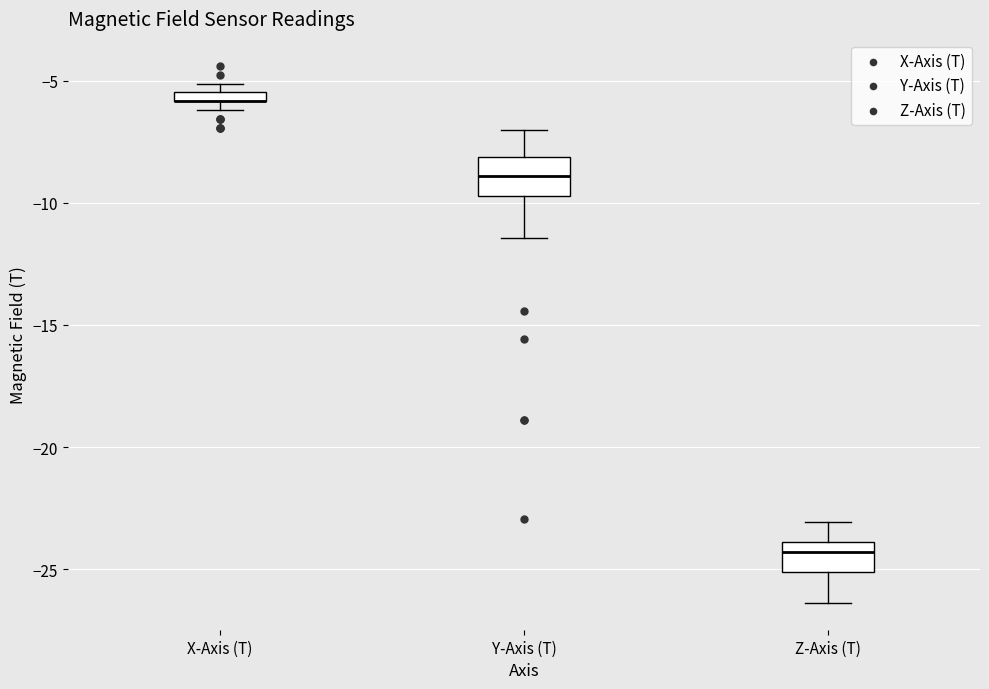

Where is the upper edge of the box for Z-Axis (T) on the y-axis? The values are not printed on the chart, so give them approximately, as read against the axis.

-24.0